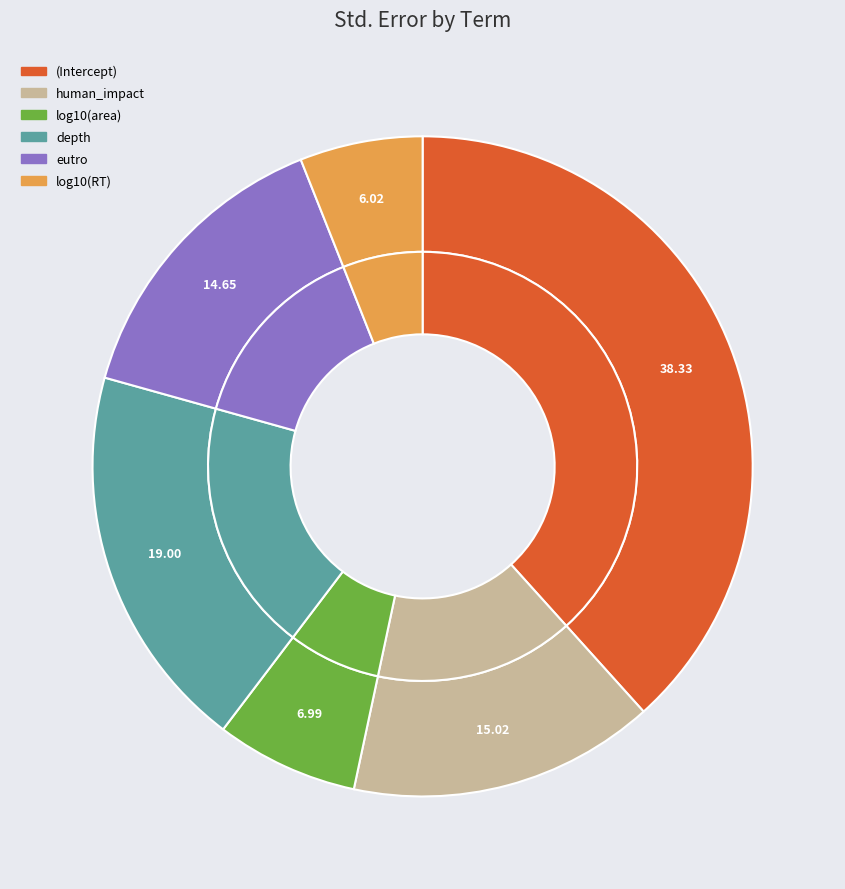

Count the number of slices in the pie.

6